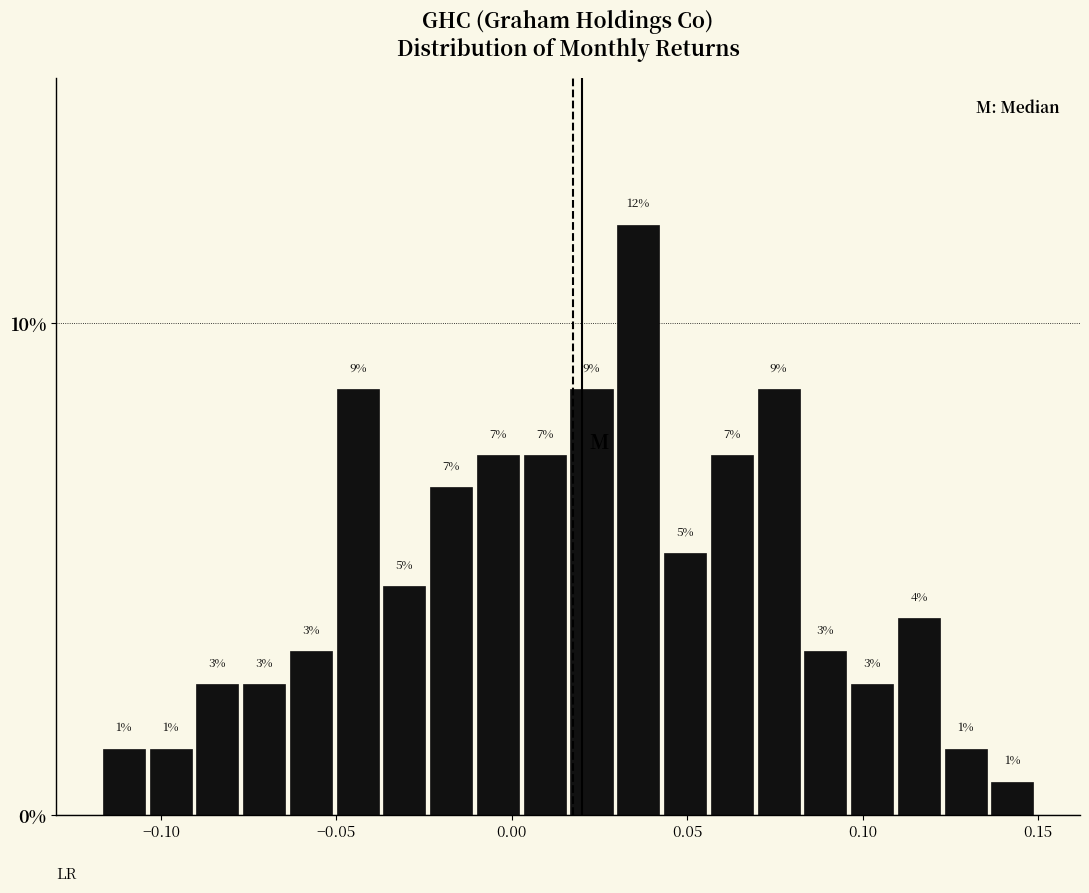

Read against the x-axis, roughly where is the centre of the tallest bar?

0.035